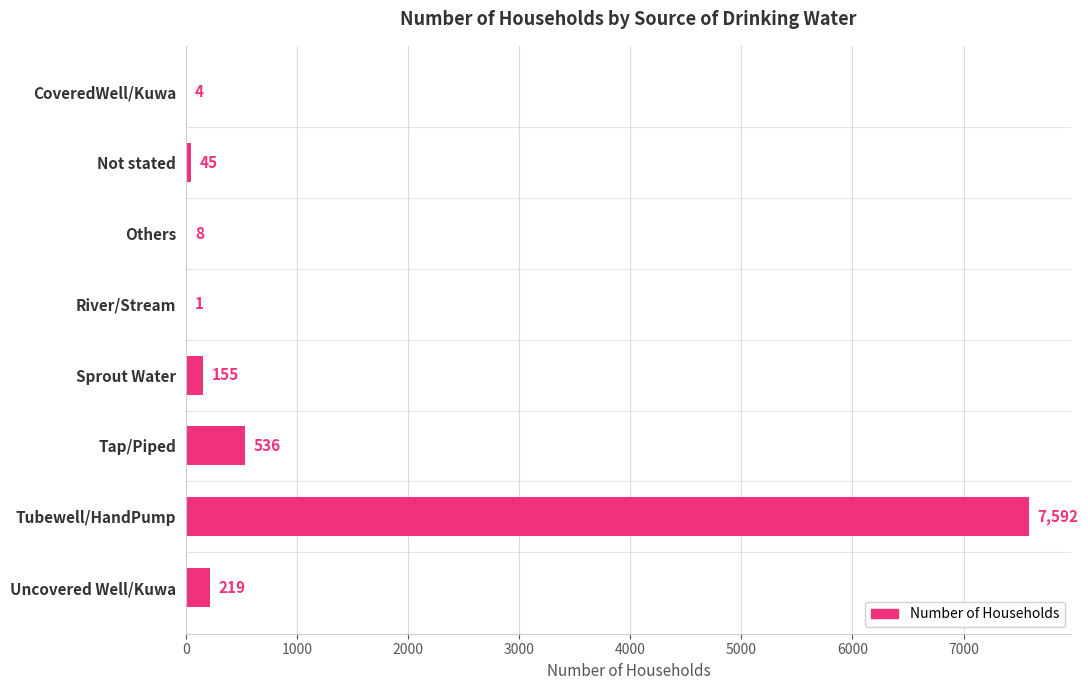

What is the change in value from Tubewell/HandPump to Uncovered Well/Kuwa?

-7373